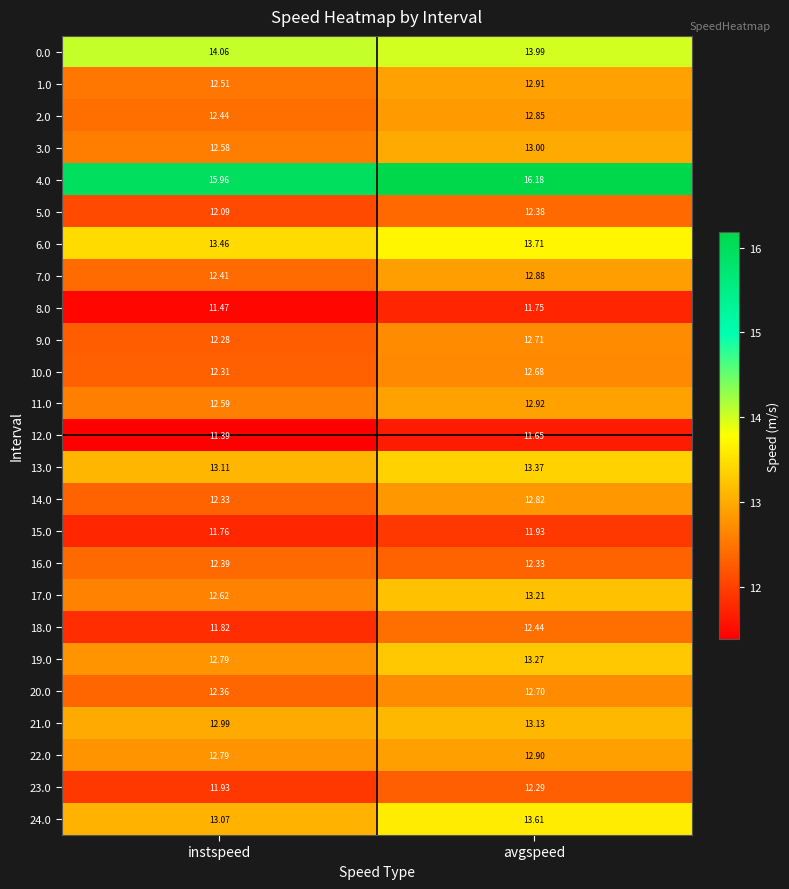

Rank the categories by 5.0 value from lowest to highest.

instspeed, avgspeed